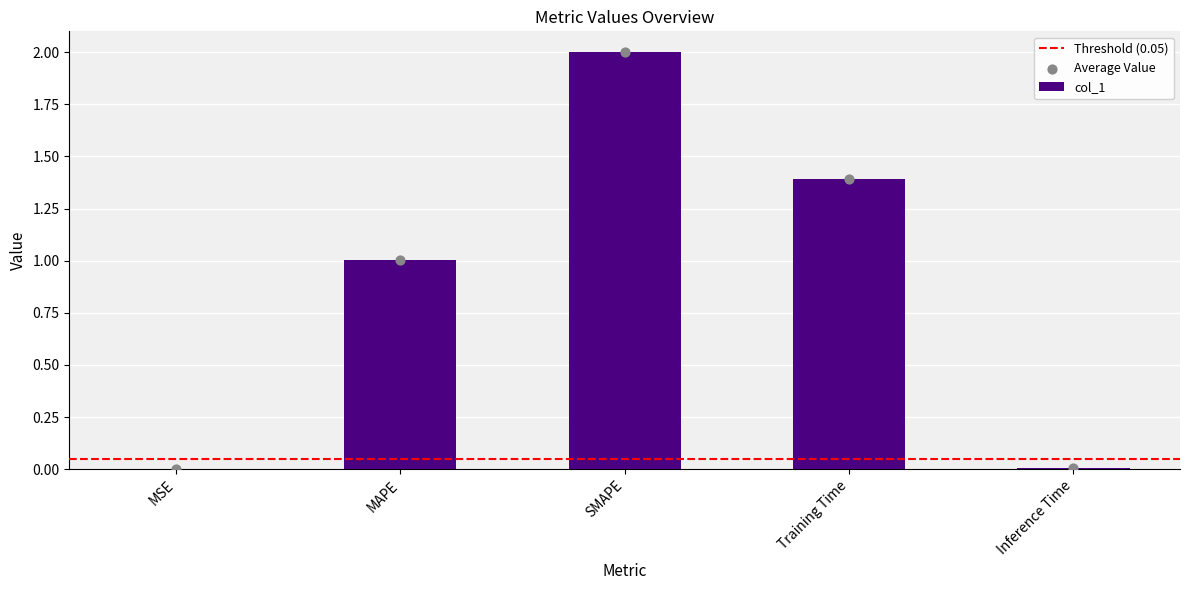

What is the change in value from MSE to MAPE?

+1.0